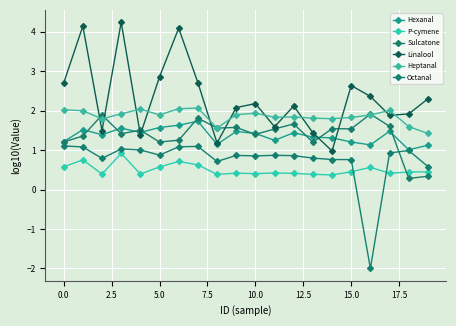

How many series are shown in this chart?

6